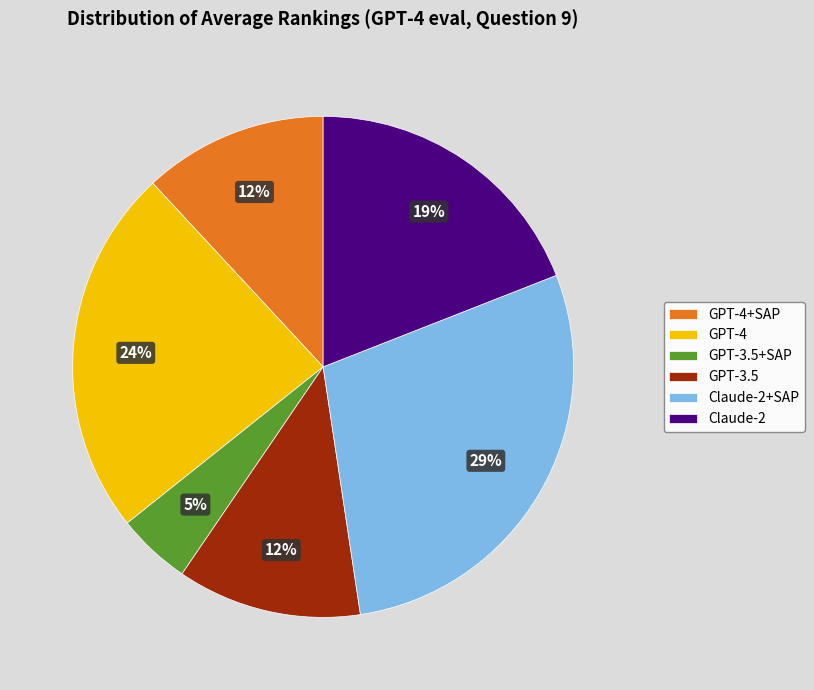

Which category has the smallest portion of the pie?

GPT-3.5+SAP